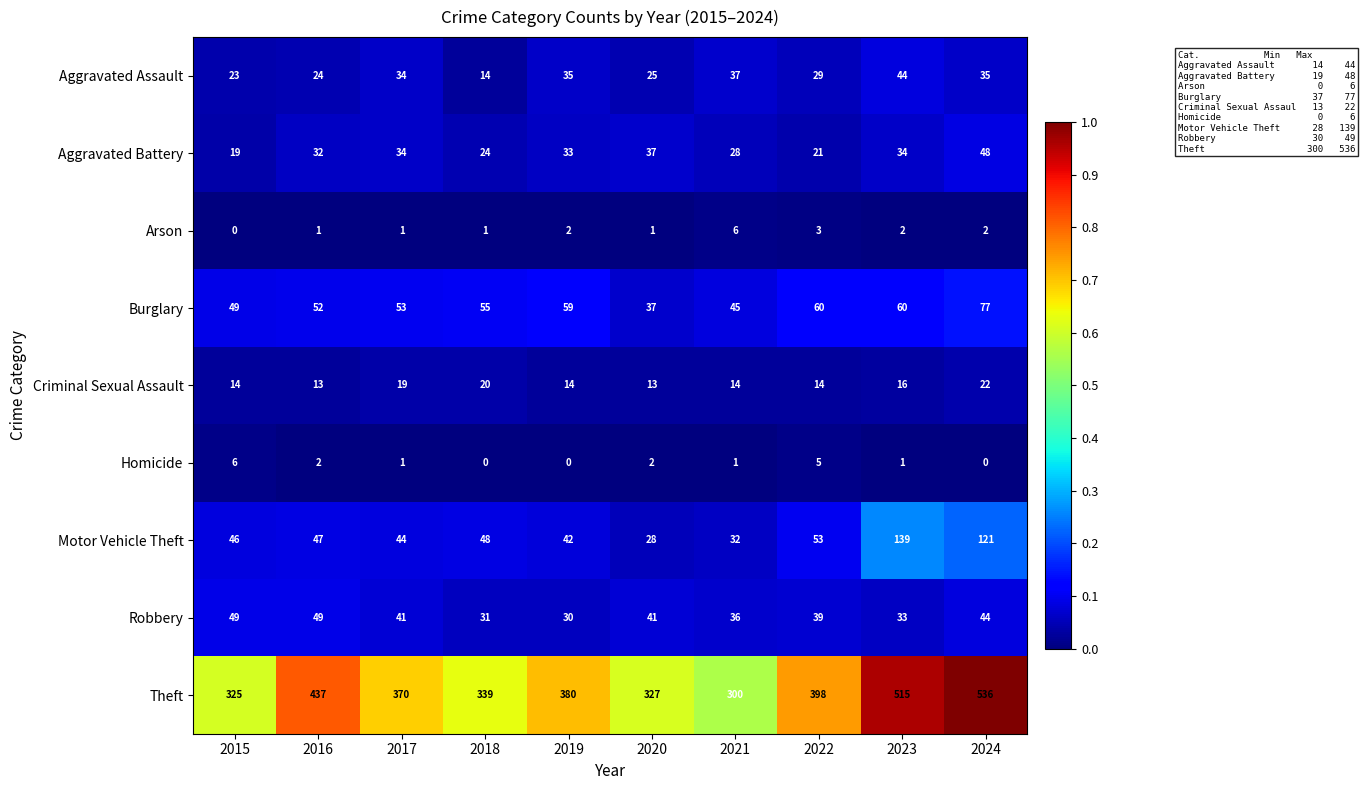

Is it true that Arson equals 1 at 2017?

True